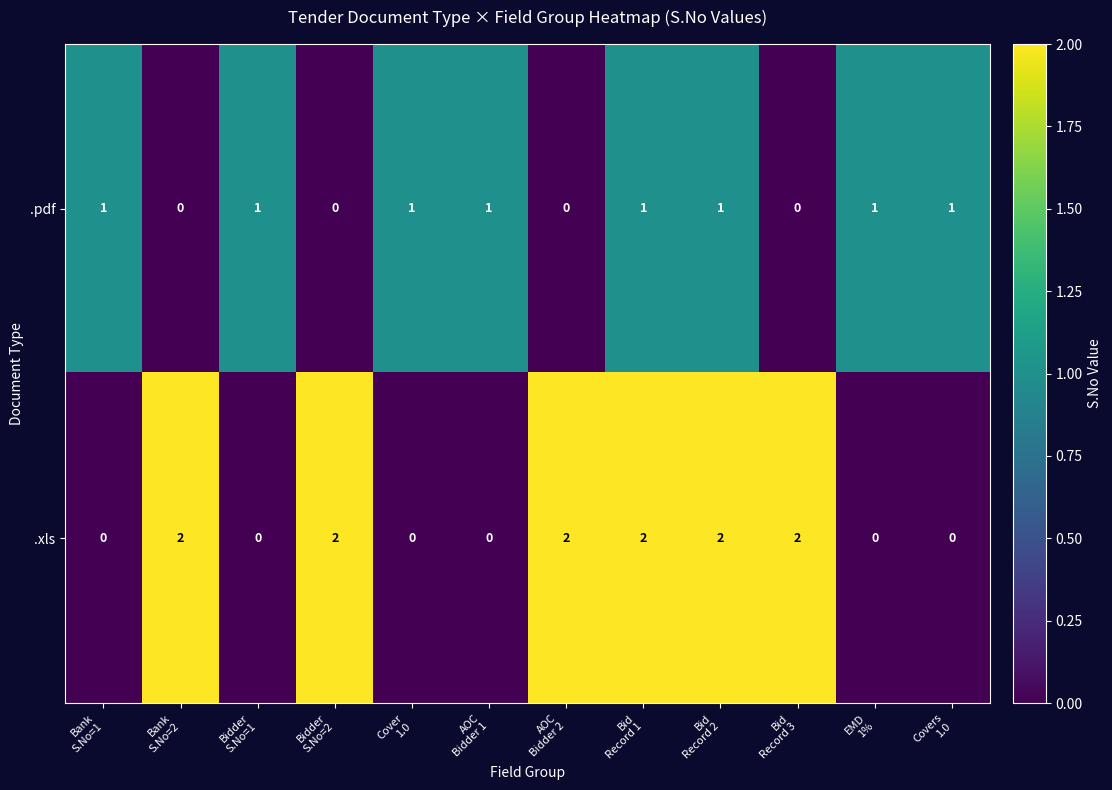

Reading left to right, list all the values displayed in this chart.

.pdf: 1	0	1	0	1	1	0	1	1	0	1	1
.xls: 0	2	0	2	0	0	2	2	2	2	0	0